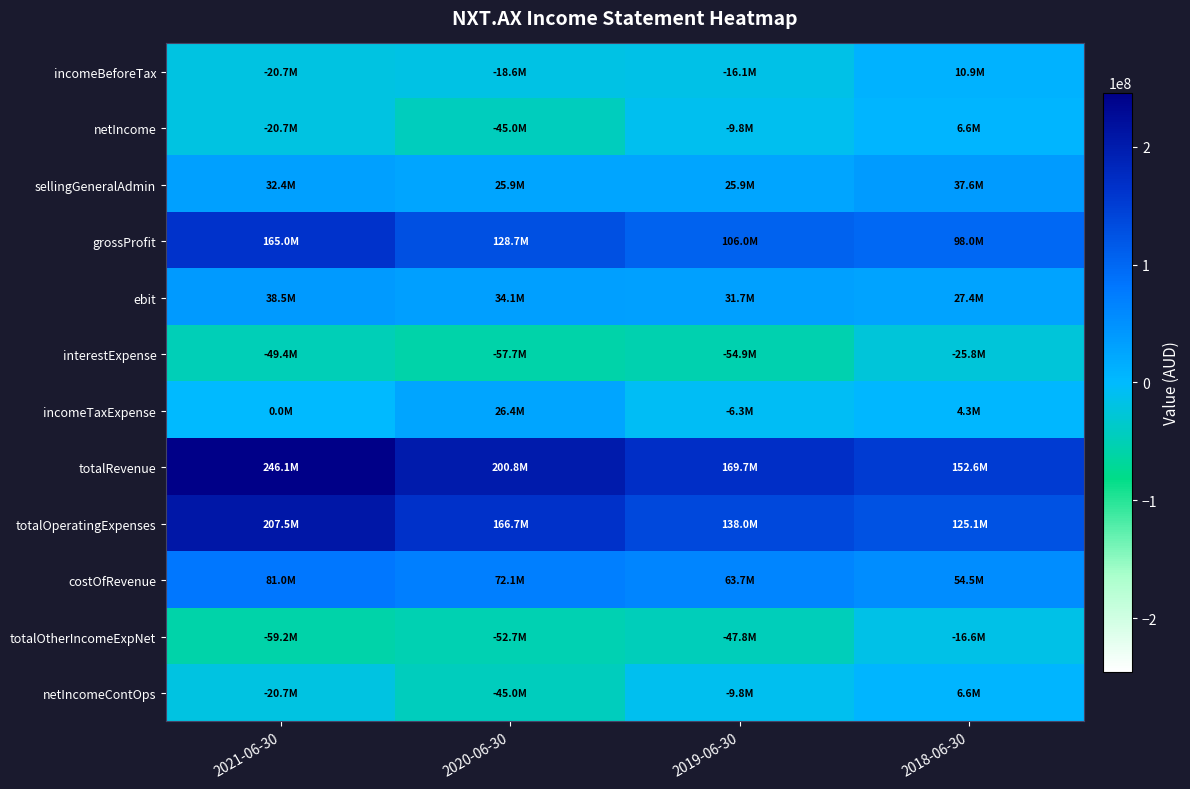

Between 2019-06-30 and 2018-06-30, which series saw the biggest shift?

totalOtherIncomeExpNet